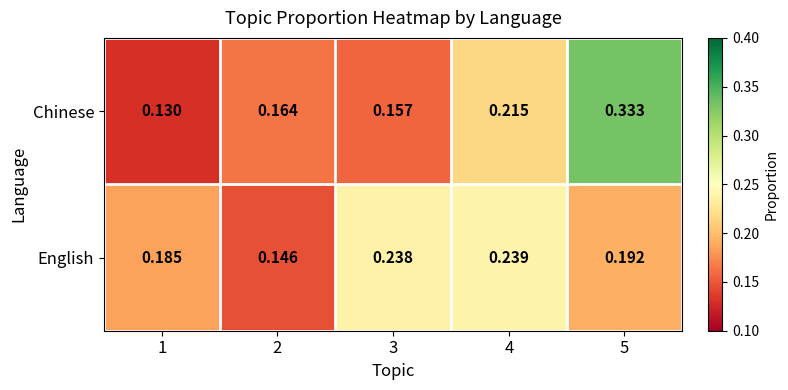

Which series has the widest spread of values?

Chinese